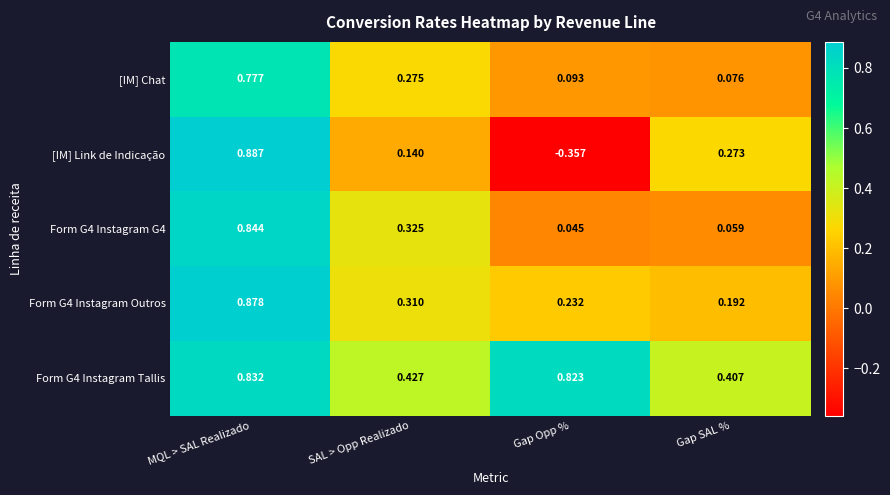

Which series has the widest spread of values?

[IM] Link de Indicação